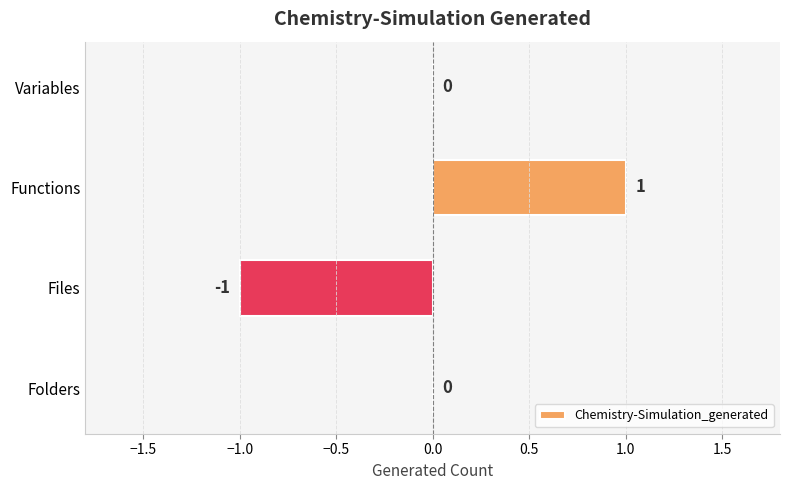

Reading bottom to top, extract all data points from this chart.

Folders=0	Files=-1	Functions=1	Variables=0